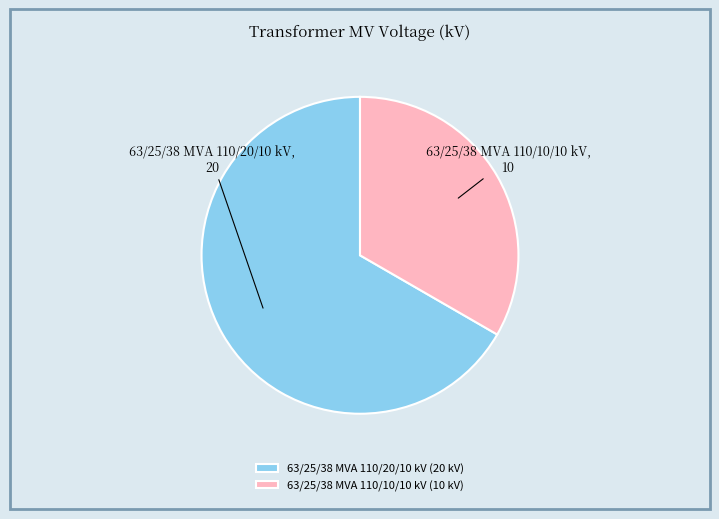

Between 63/25/38 MVA 110/10/10 kV and 63/25/38 MVA 110/20/10 kV, which is larger?

63/25/38 MVA 110/20/10 kV